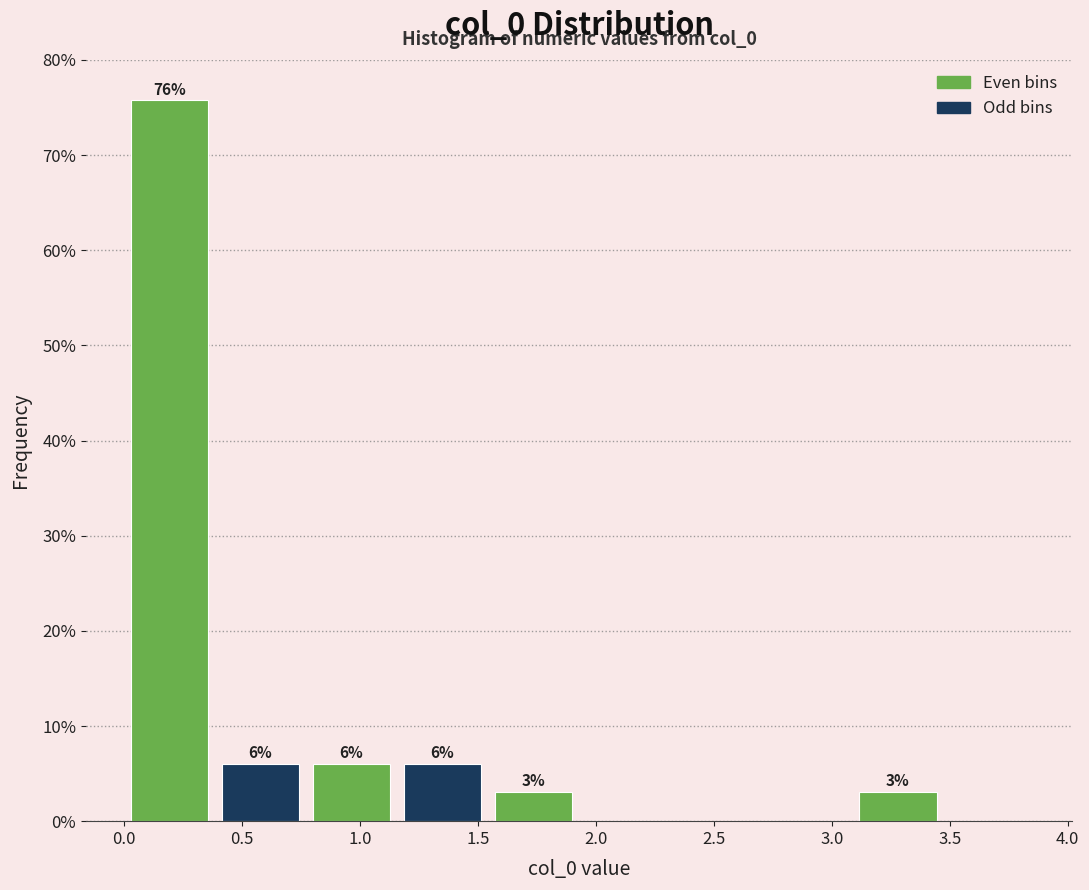

Over which range of the x-axis is the bar tallest?

0.00 to 0.40